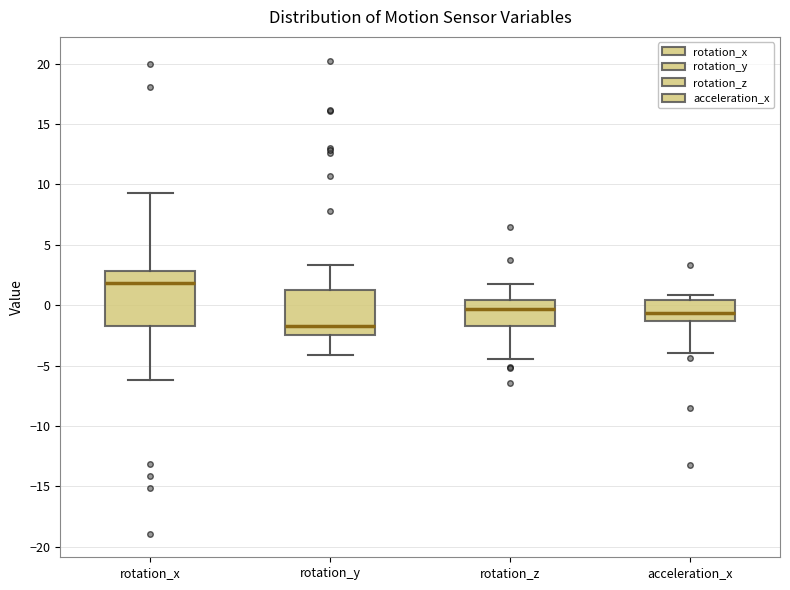

Where is the lower edge of the box for rotation_x on the y-axis? The values are not printed on the chart, so give them approximately, as read against the axis.

-2.0